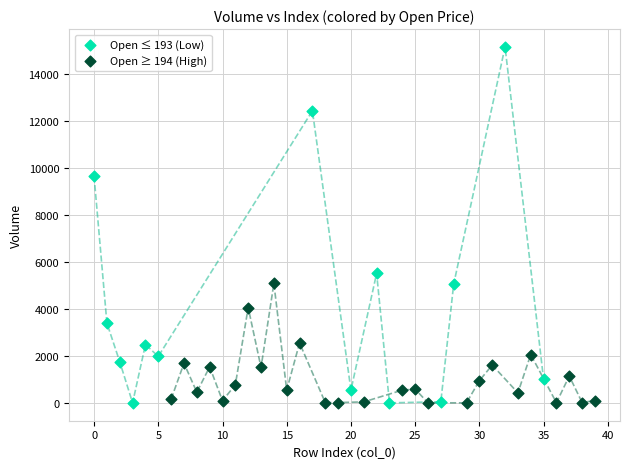

Which series reaches the maximum Y coordinate?

Open ≤ 193 (Low)